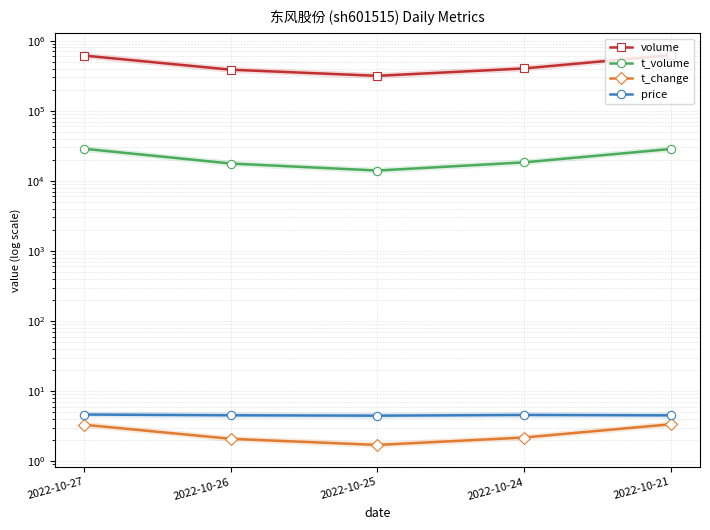

What is the difference between the second highest and second lowest values in the price series?

0.1